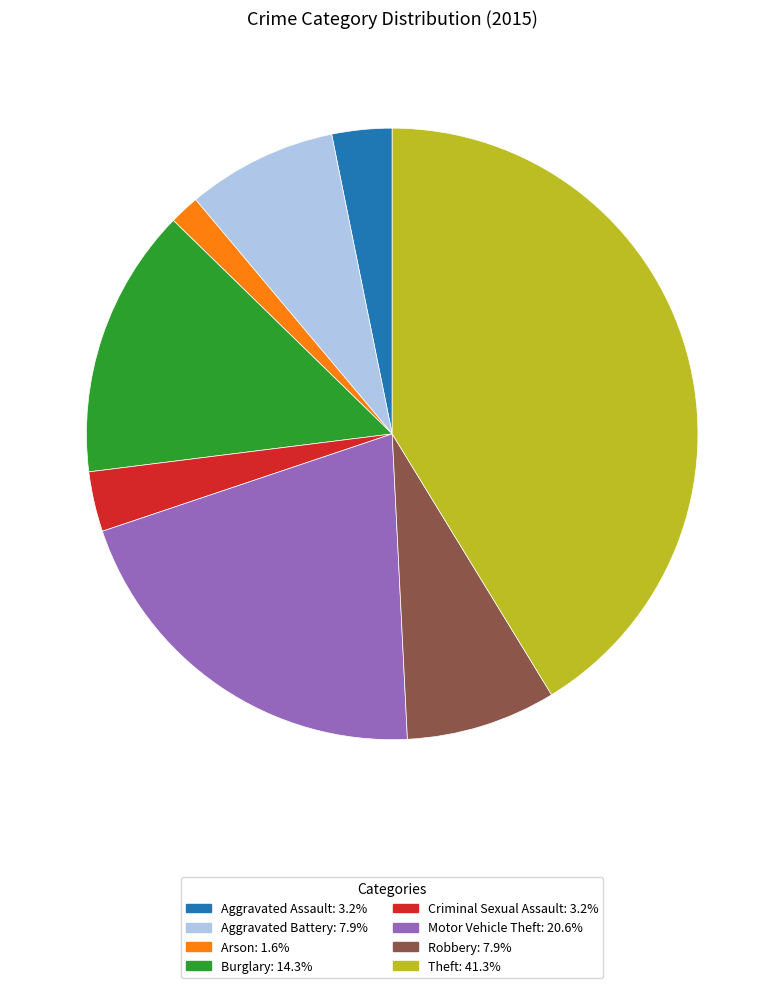

How many segments does this pie chart have?

8